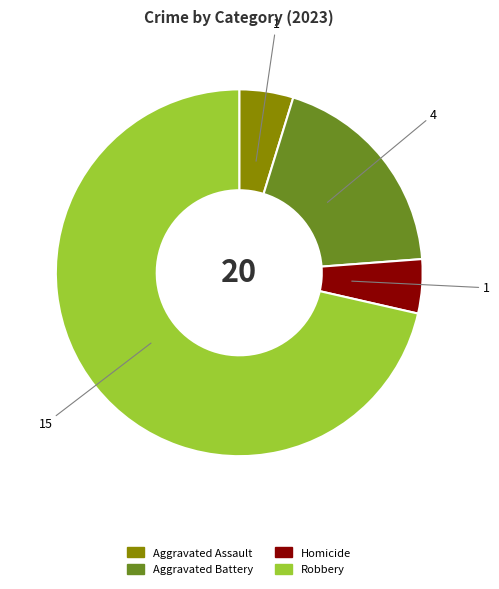

Is there a majority slice in this chart?

Yes